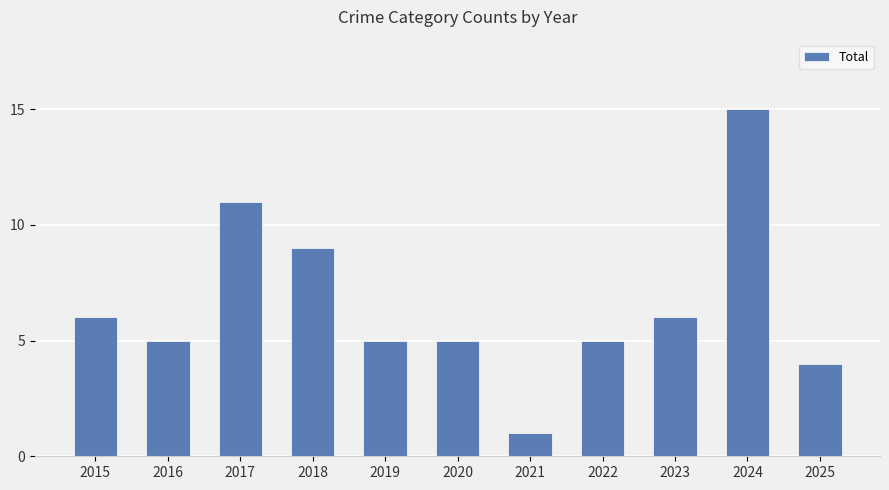

What is the smallest value displayed?

1